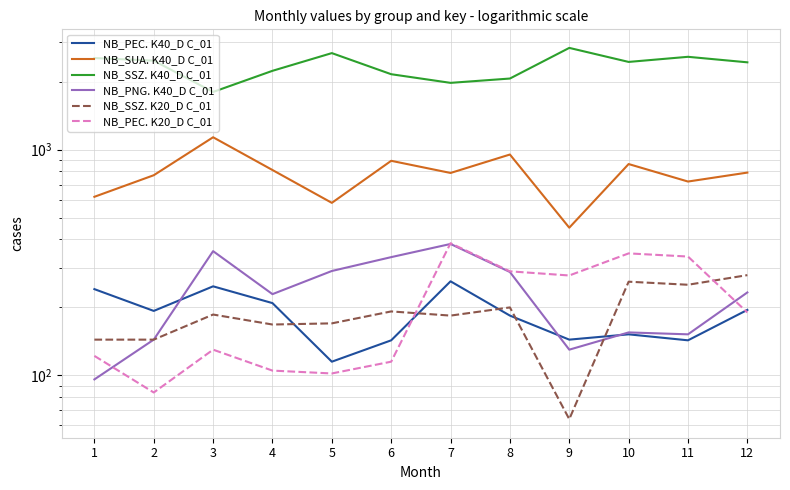

Is it true that NB_SUA. K40_D C_01 equals 394 at 5?

False